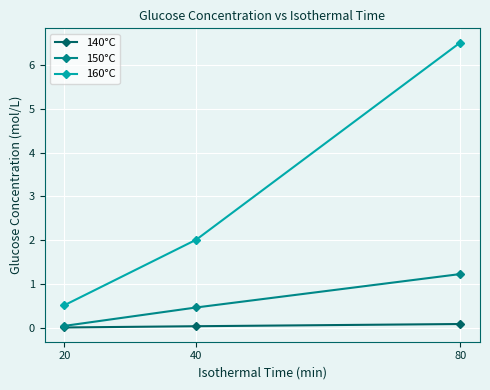

Does the chart have visible grid lines?

Yes